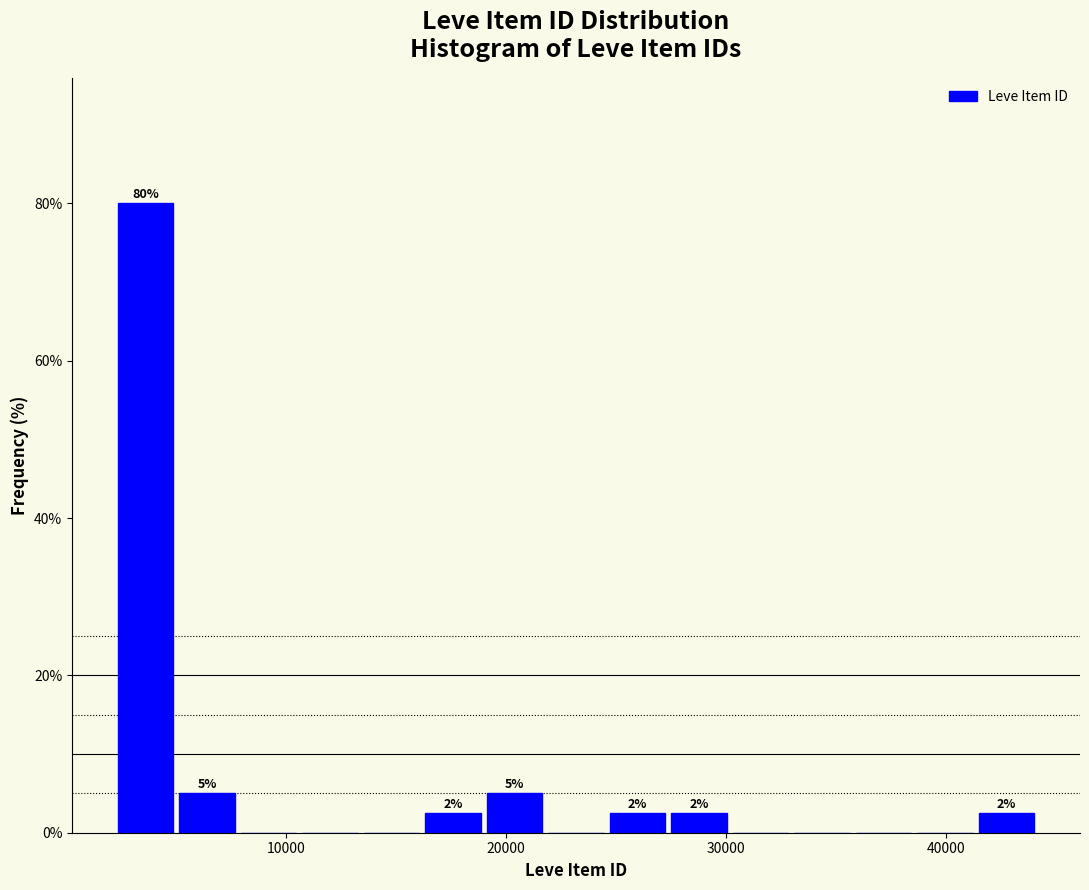

Read against the x-axis, roughly where is the centre of the tallest bar?

4000